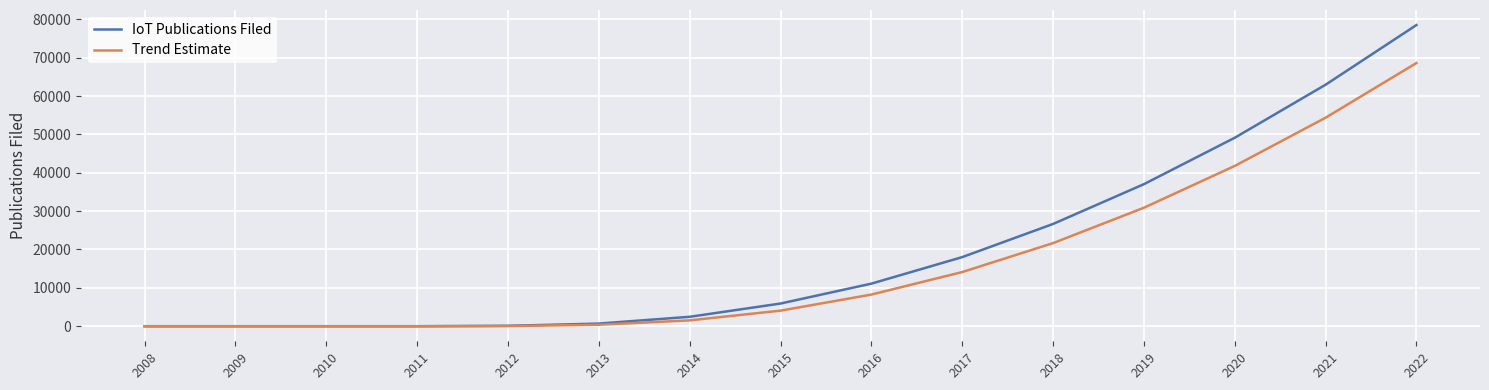

List the series in order of their peak value, lowest first.

Trend Estimate, IoT Publications Filed